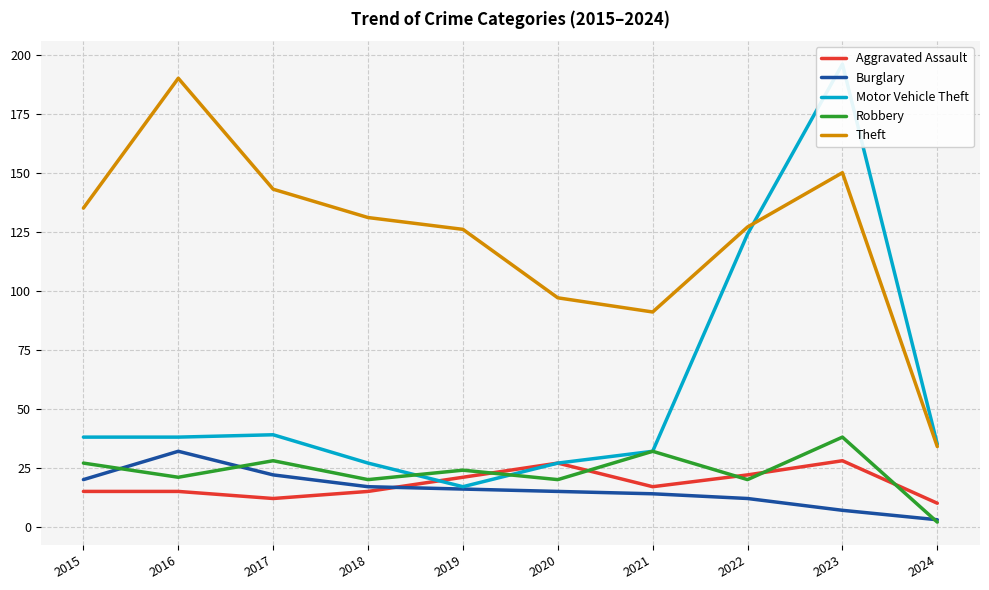

After their last crossing, which series has the higher values: Aggravated Assault or Robbery?

Aggravated Assault